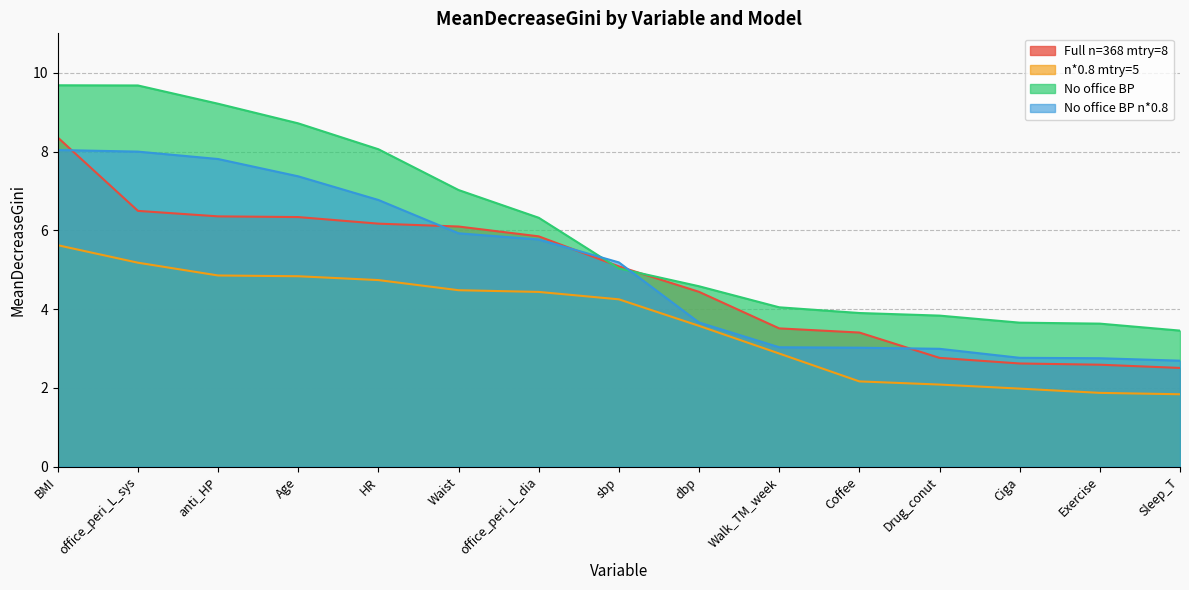

The No office BP n*0.8 series shows 2.8 at Exercise. True or false?

True